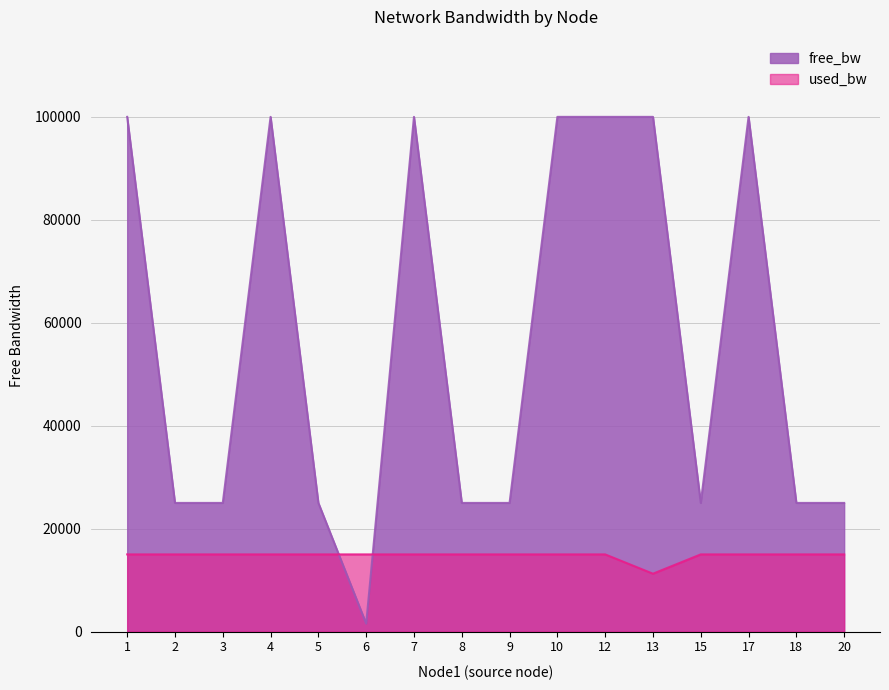

Reading right to left, list all the values displayed in this chart.

free_bw: 20=24999.8	18=24999.8	17=99999.8	15=24999.8	13=99999.9	12=99999.8	10=99999.8	9=24999.8	8=24999.8	7=99999.8	6=1549.8	5=24999.8	4=99999.8	3=24999.8	2=24999.8	1=99999.8
used_bw: 20=15000.0	18=14999.2	17=14999.2	15=14999.2	13=11249.4	12=14999.2	10=14999.2	9=14999.2	8=14999.2	7=14999.2	6=14998.5	5=14999.2	4=14999.2	3=14999.2	2=14999.2	1=14998.5